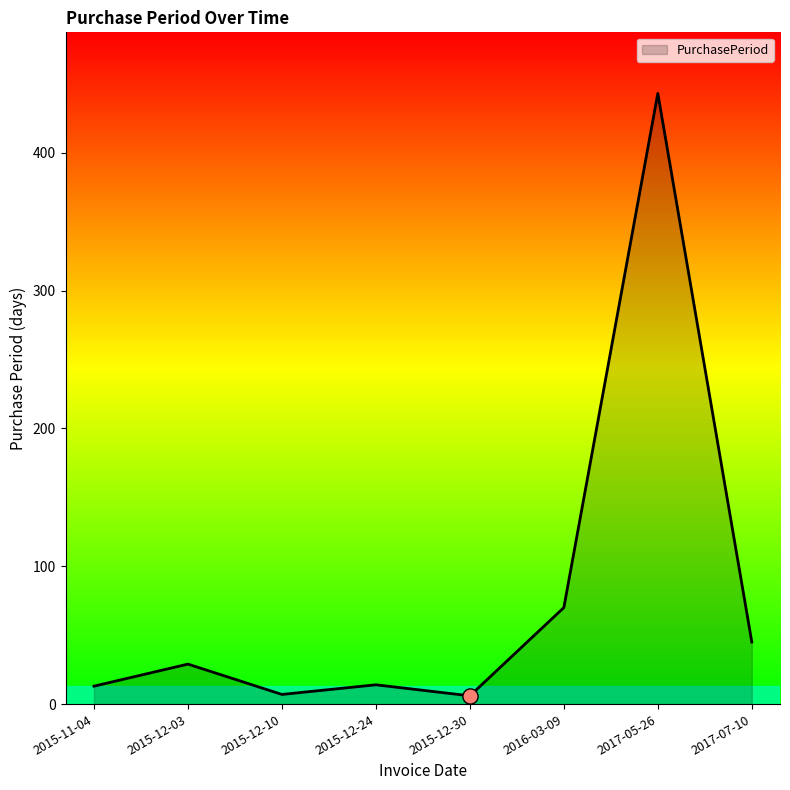

What is the change in value from 2015-12-30 to 2017-07-10?

+39